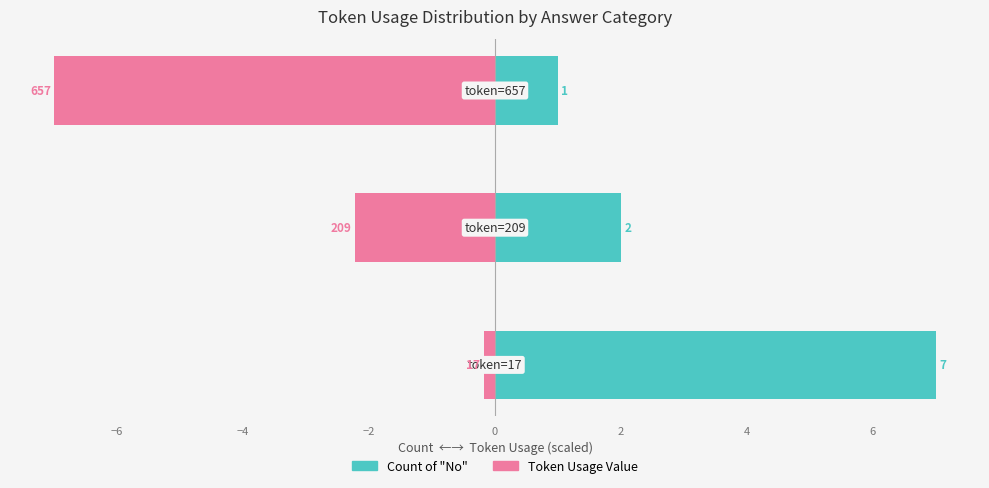

How many data points in No are above 2?

1